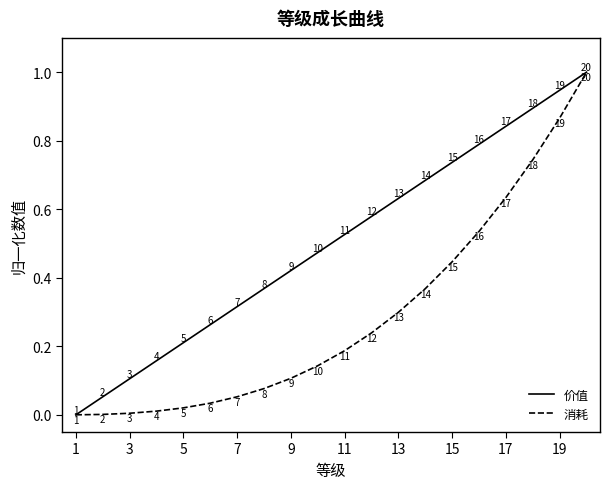

Which series has the largest total across all categories?

价值